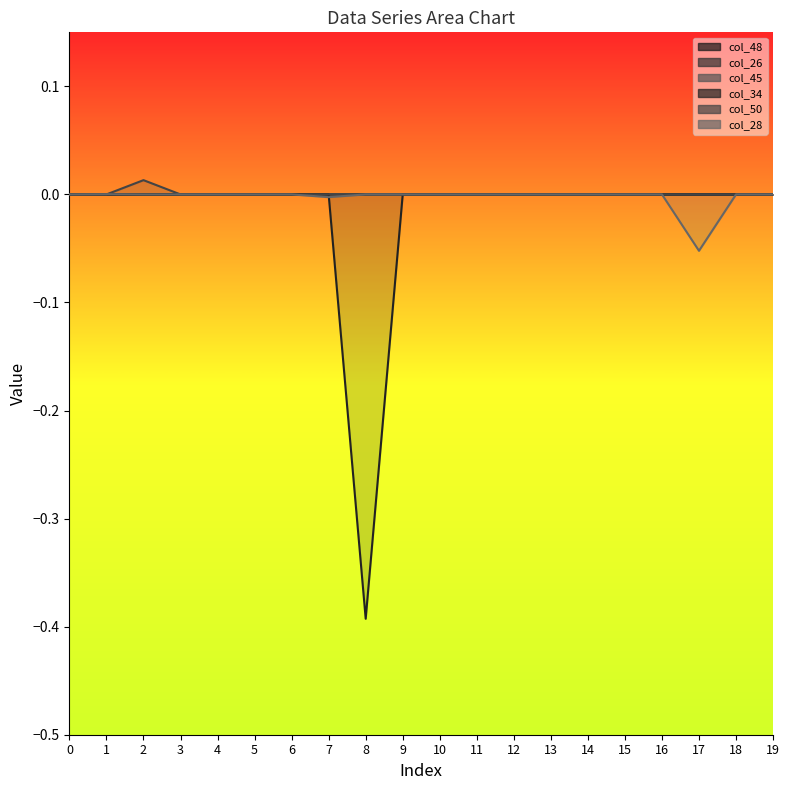

Which series has the widest spread of values?

col_34